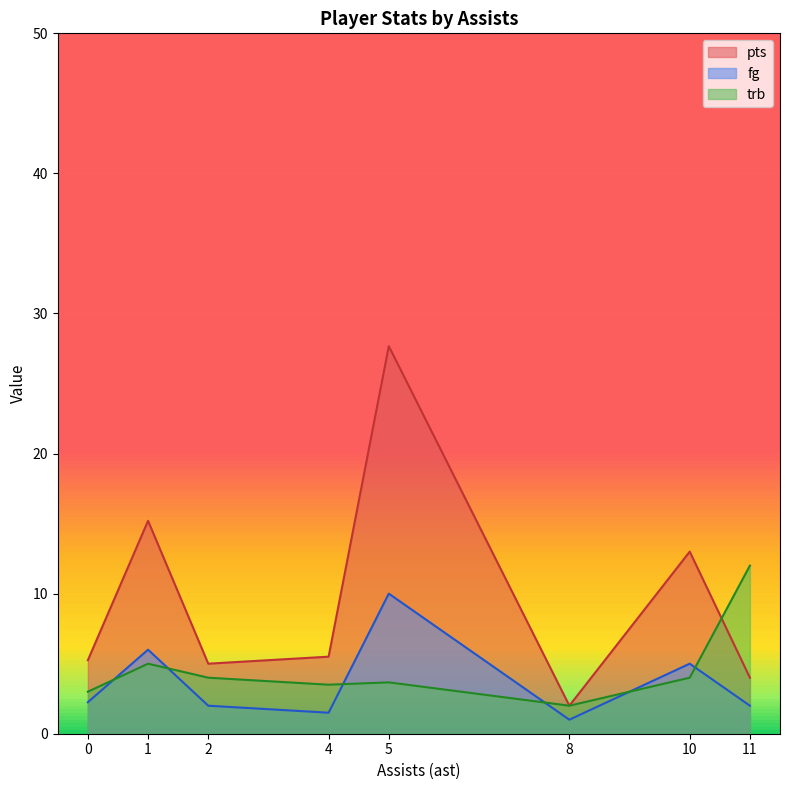

What is the difference between the trb values at 1 and 5?

1.3